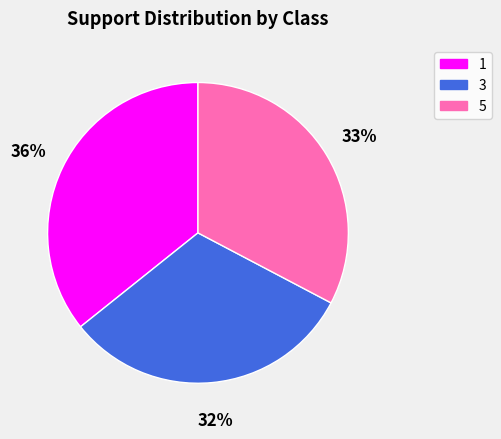

Which has a higher value, 1 or 3?

1